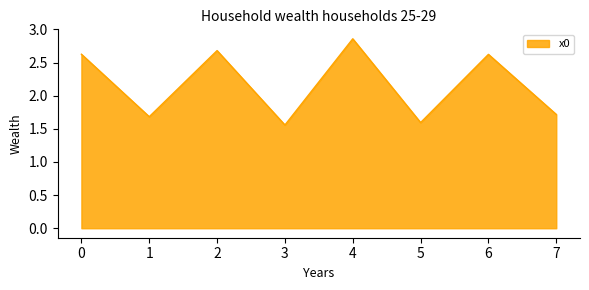

The value at 4 is 4.5. True or false?

False